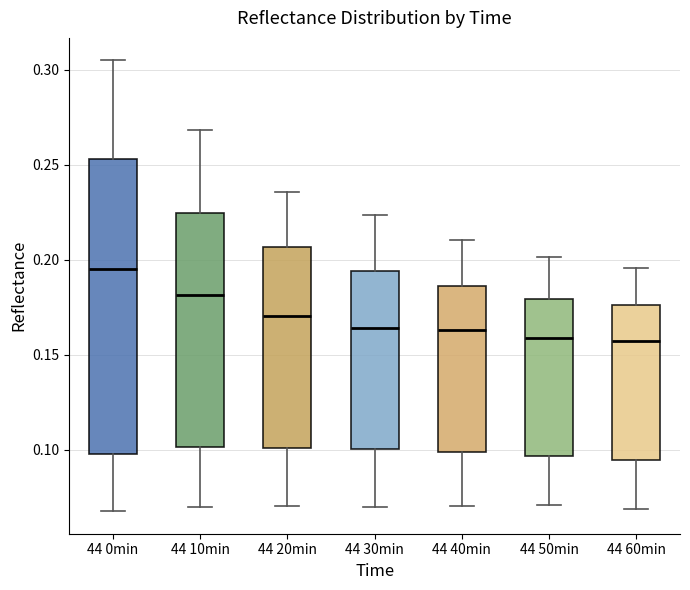

Reading left to right, transcribe this box plot: for each box, give where its median line is, the range the box spans, and where its two whiskers end, as read against the y-axis. The values are not printed on the chart, so give them approximately, as read against the axis.

44 0min: median 0.195, box 0.100 to 0.255, whiskers 0.070 to 0.305
44 10min: median 0.180, box 0.100 to 0.225, whiskers 0.070 to 0.270
44 20min: median 0.170, box 0.100 to 0.205, whiskers 0.070 to 0.235
44 30min: median 0.165, box 0.100 to 0.195, whiskers 0.070 to 0.225
44 40min: median 0.165, box 0.100 to 0.185, whiskers 0.070 to 0.210
44 50min: median 0.160, box 0.095 to 0.180, whiskers 0.070 to 0.200
44 60min: median 0.155, box 0.095 to 0.175, whiskers 0.070 to 0.195